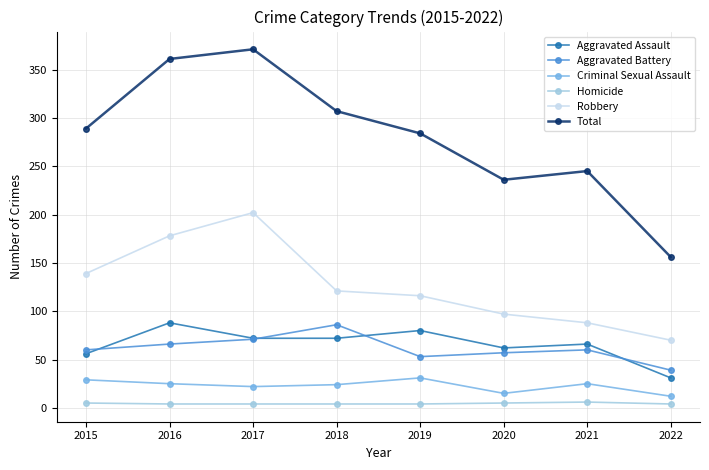

What value does the Robbery series have at 2020, to the nearest 10?

100